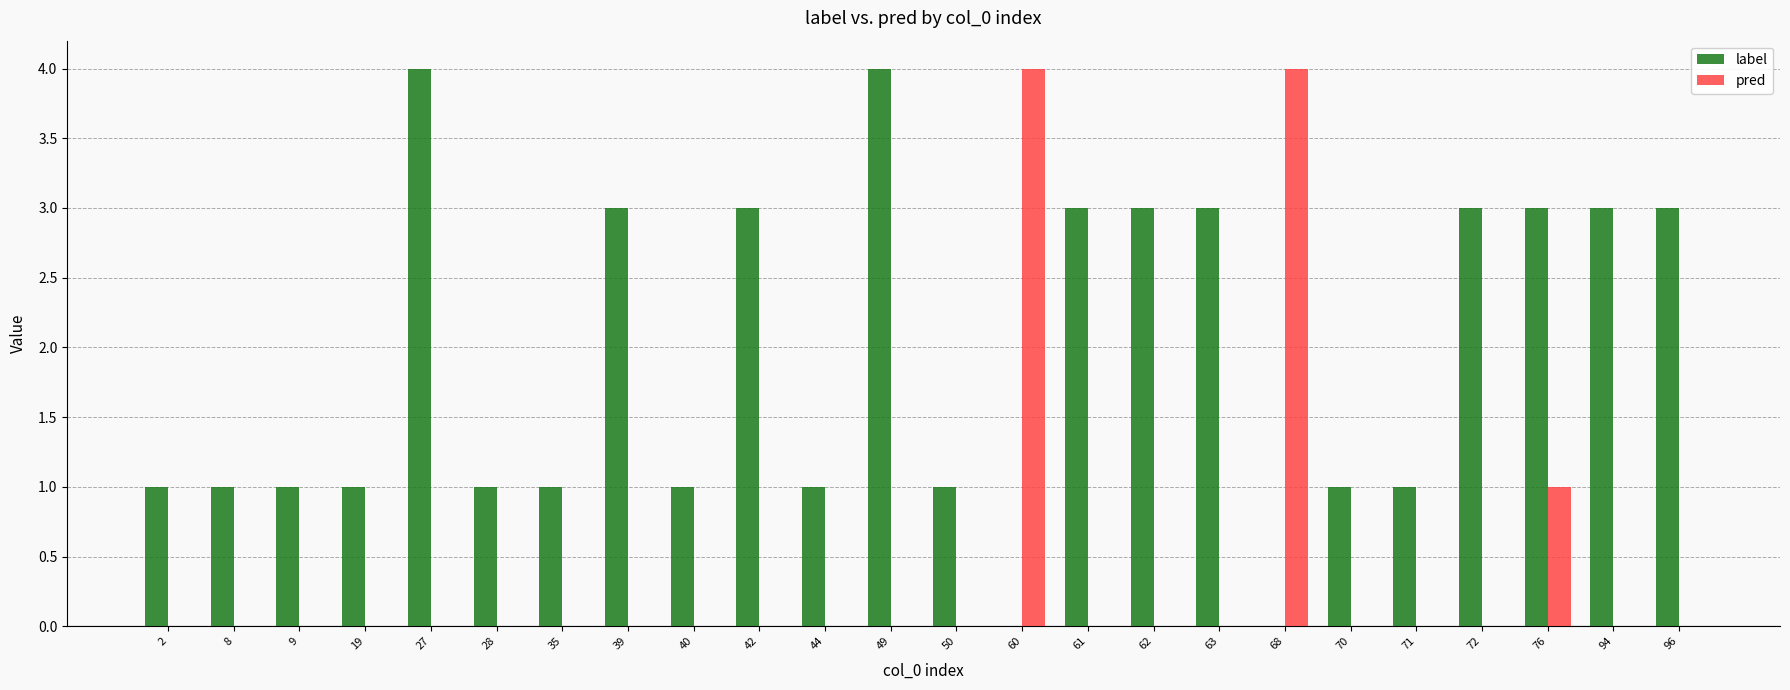

Reading left to right, extract all data points from this chart.

label: 2=1	8=1	9=1	19=1	27=4	28=1	35=1	39=3	40=1	42=3	44=1	49=4	50=1	60=0	61=3	62=3	63=3	68=0	70=1	71=1	72=3	76=3	94=3	96=3
pred: 2=0	8=0	9=0	19=0	27=0	28=0	35=0	39=0	40=0	42=0	44=0	49=0	50=0	60=4	61=0	62=0	63=0	68=4	70=0	71=0	72=0	76=1	94=0	96=0